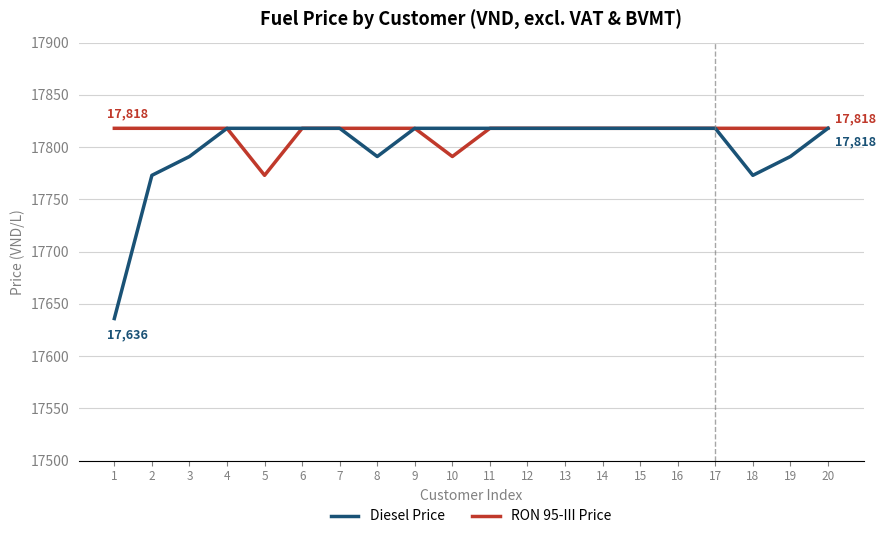

Between 5 and 17, which series saw the biggest shift?

RON 95-III Price